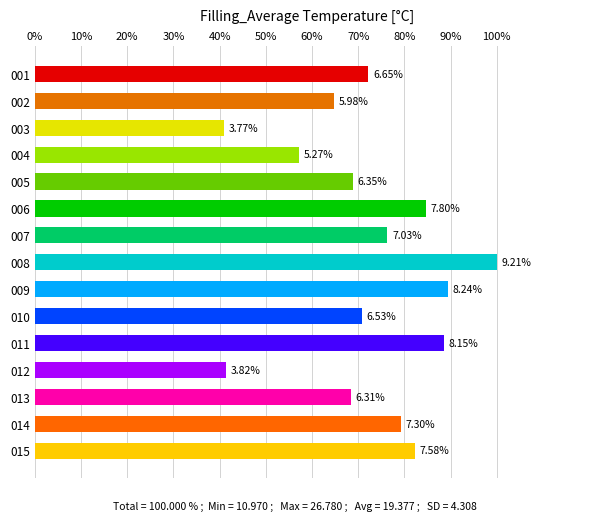

Rank the categories by value from highest to lowest.

008, 009, 011, 006, 015, 014, 007, 001, 010, 005, 013, 002, 004, 012, 003